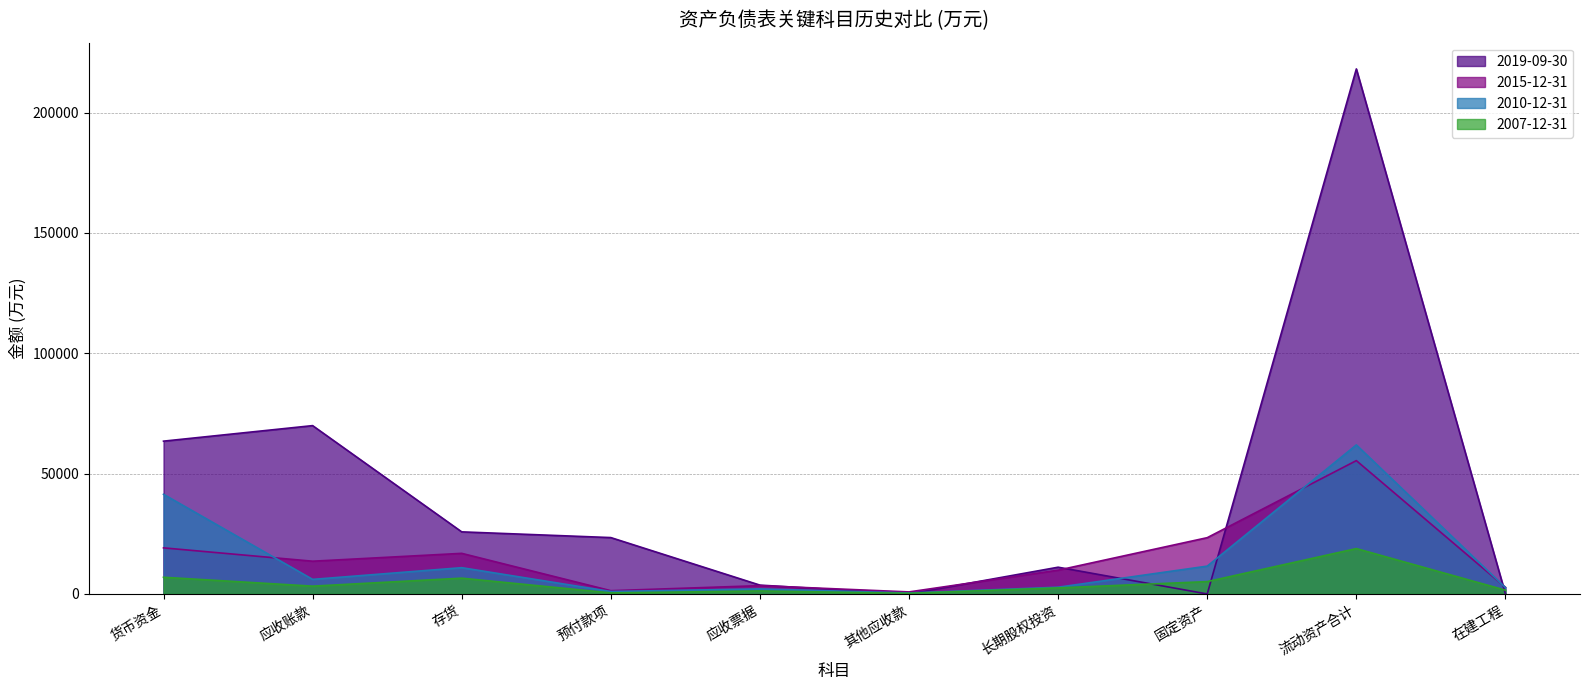

Which series changed the most between 应收账款 and 长期股权投资?

2019-09-30